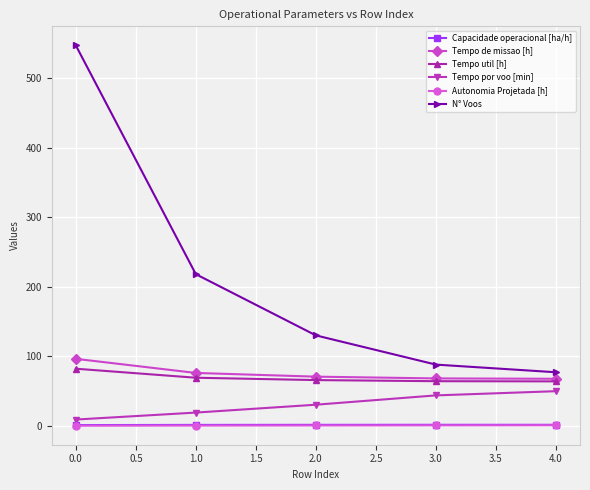

What is the difference between the maximum and minimum values in the Tempo de missao [h] series?

28.7